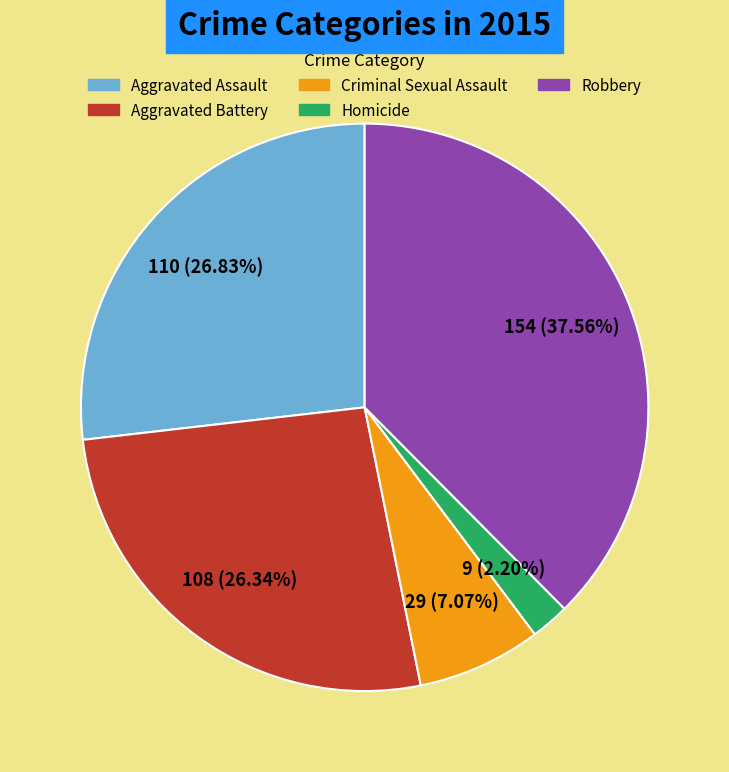

Count the number of slices in the pie.

5